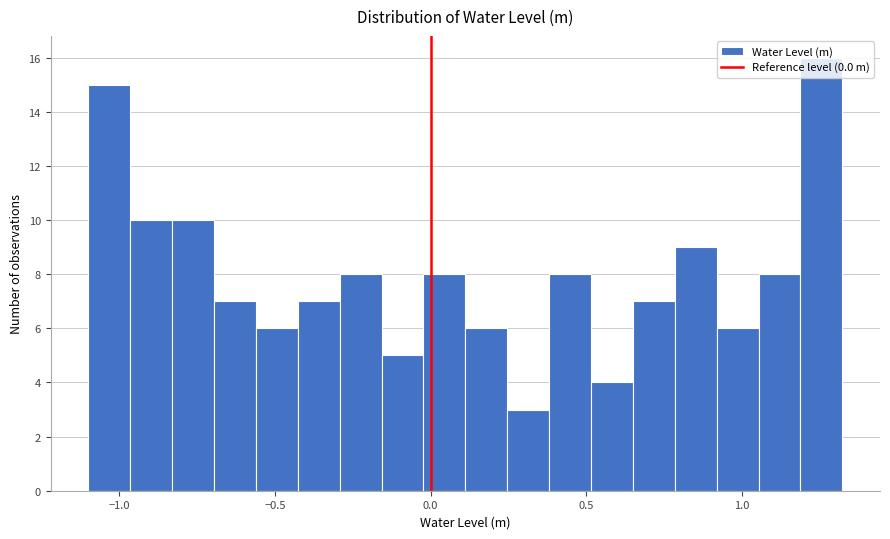

Around what value on the x-axis is the tallest bar? Give the approximate position of its centre, as read against the axis.

1.25